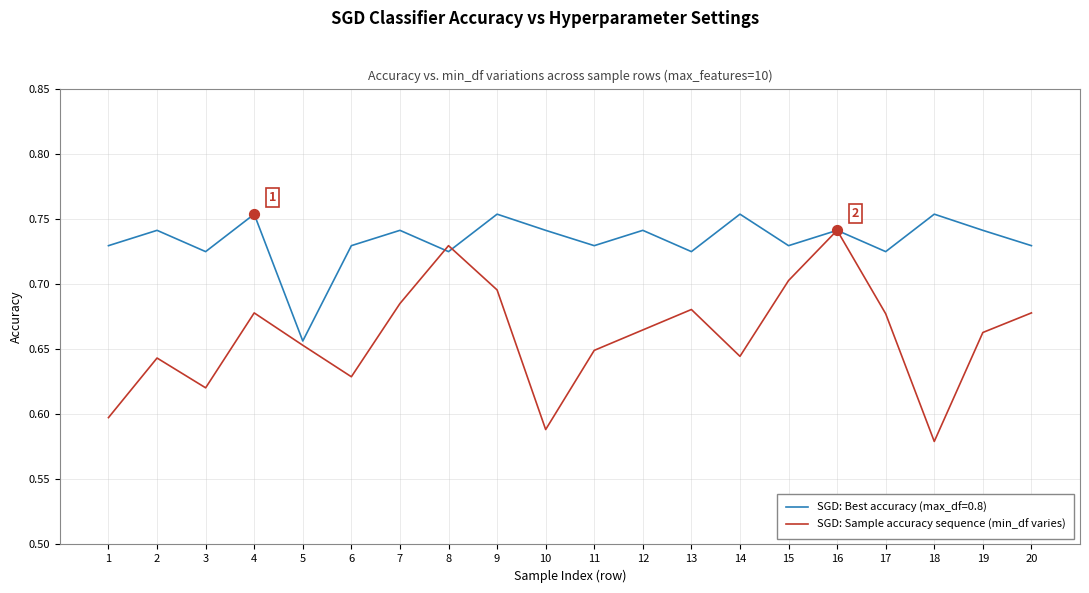

Which series has the widest spread of values?

SGD: Sample accuracy sequence (min_df varies)